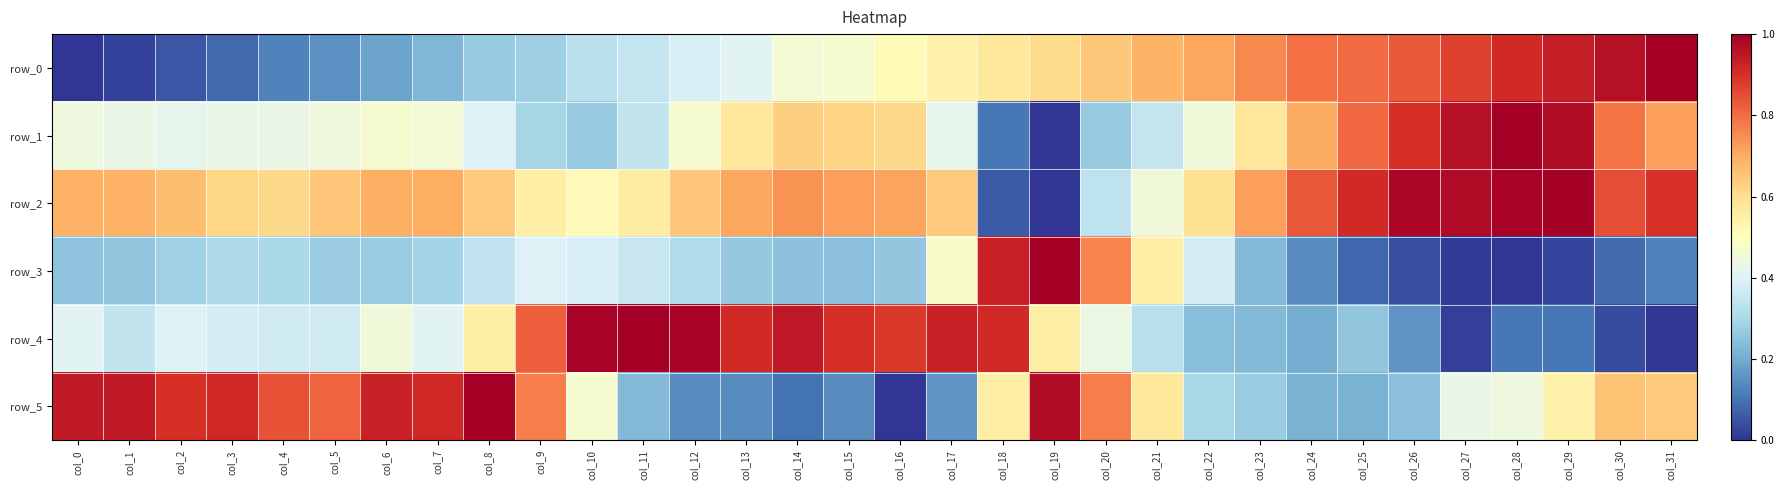

What is the greatest value displayed?

1.0